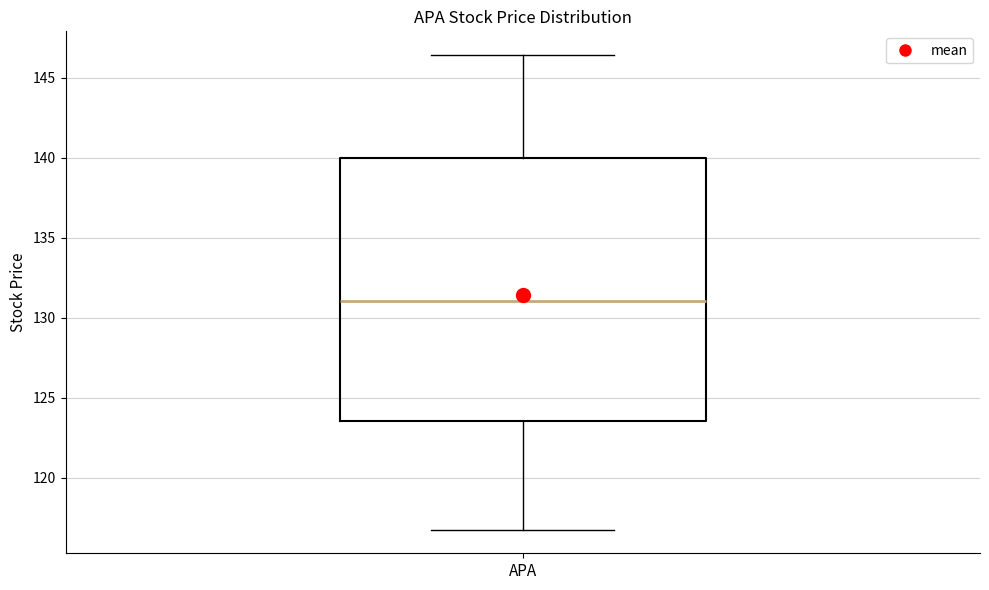

Transcribe this box plot: give where the median line is, the range the box spans, and where the two whiskers end, as read against the y-axis. The values are not printed on the chart, so give them approximately, as read against the axis.

median 131.0, box 123.5 to 140.0, whiskers 117.0 to 146.5